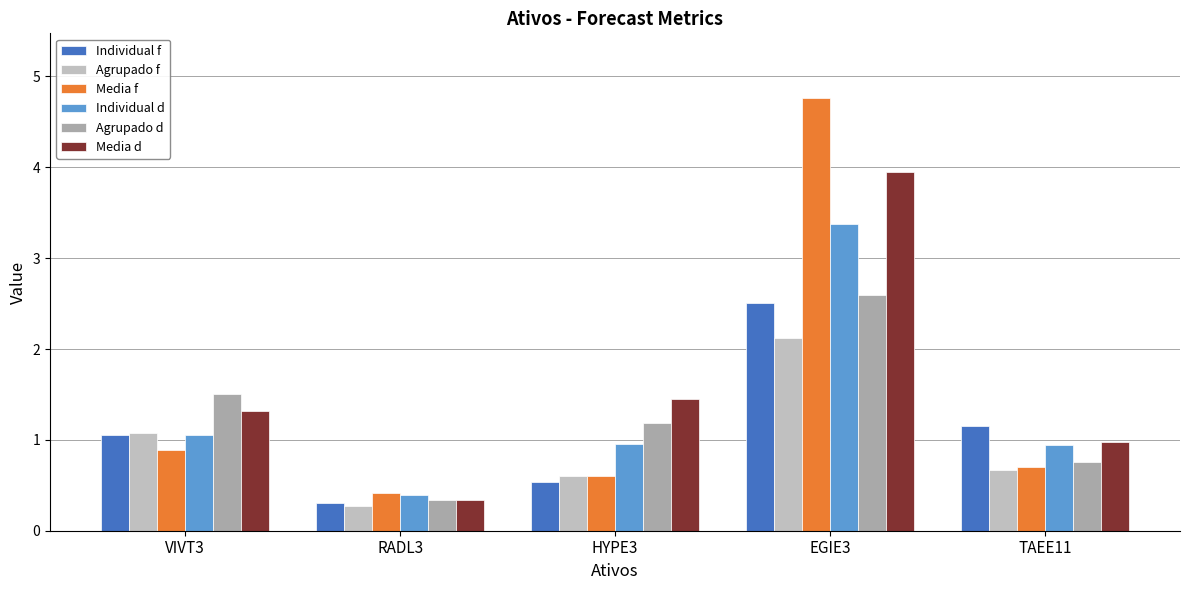

At which category does the chart reach its minimum across all series?

RADL3